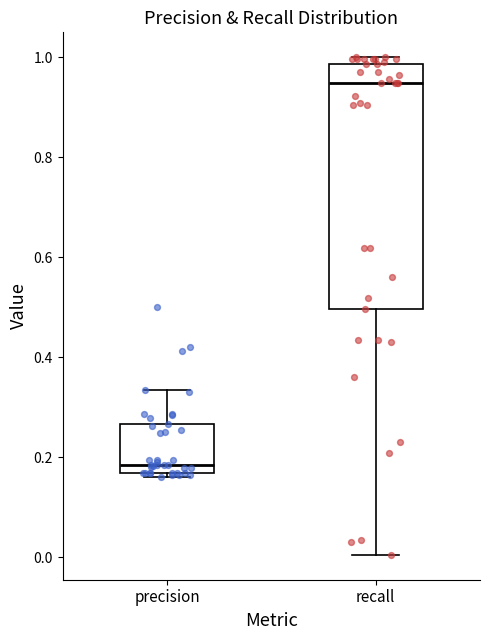

Reading left to right, read every box against the y-axis: the position of its median line, the range the box covers, and the ends of its whiskers. The values are not printed on the chart, so give them approximately, as read against the axis.

precision: median 0.18, box 0.16 to 0.26, whiskers 0.16 (just below the box's lower edge) to 0.34
recall: median 0.94, box 0.50 to 0.98, whiskers 0.00 to 1.00